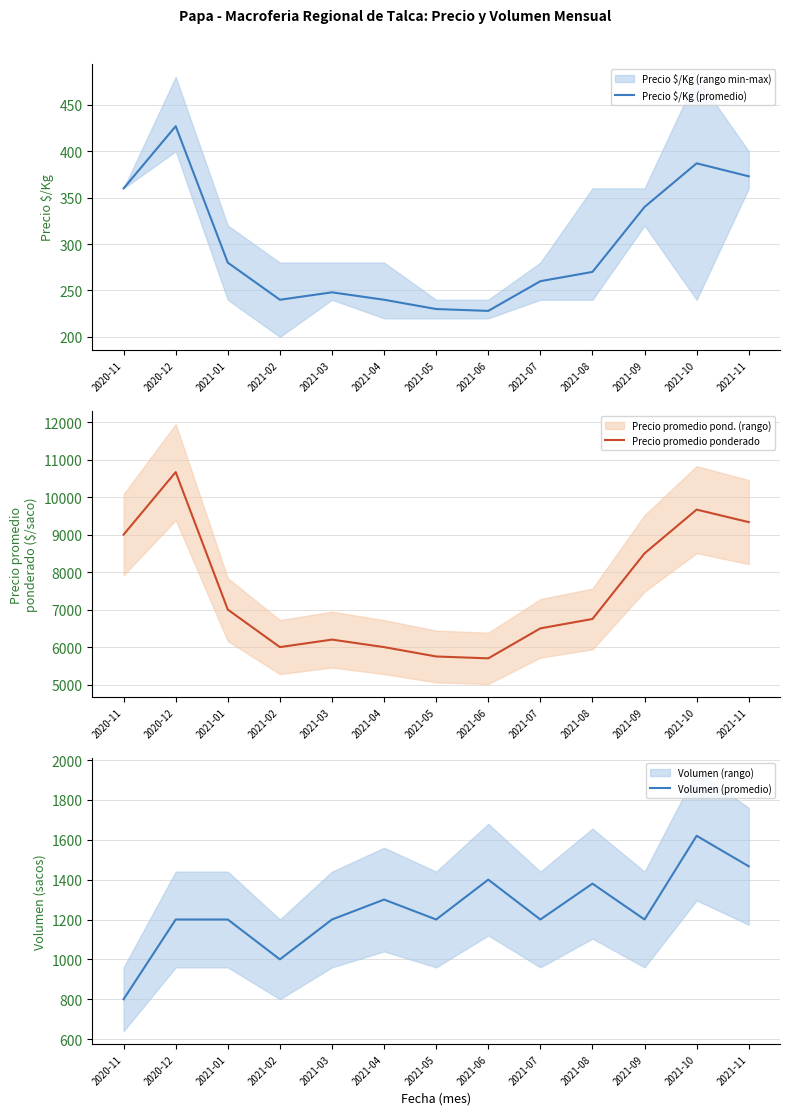

The Volumen (promedio) series shows 800 at 2020-11. True or false?

True